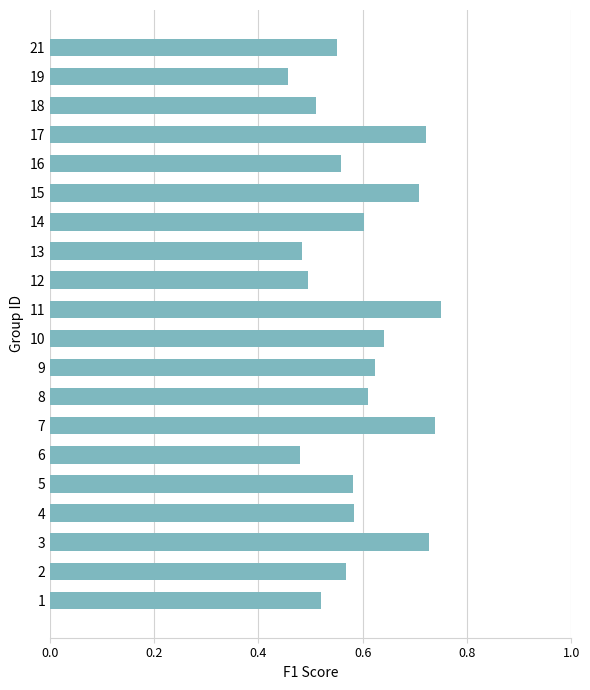

What is the sum of all values?

11.9